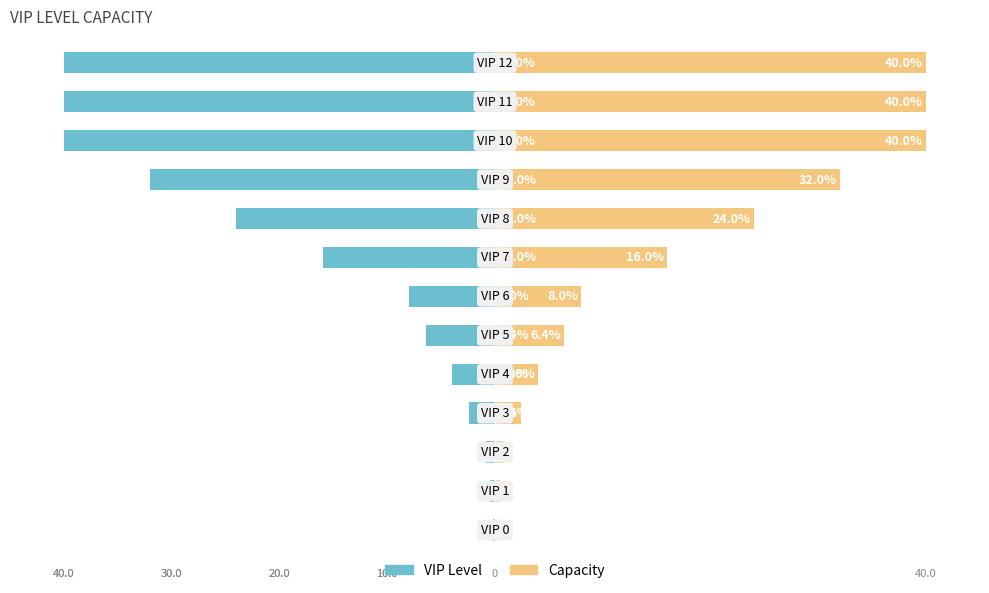

At 1, list the series in order from largest to smallest.

Capacity (normalized right), VIP Level (normalized left)